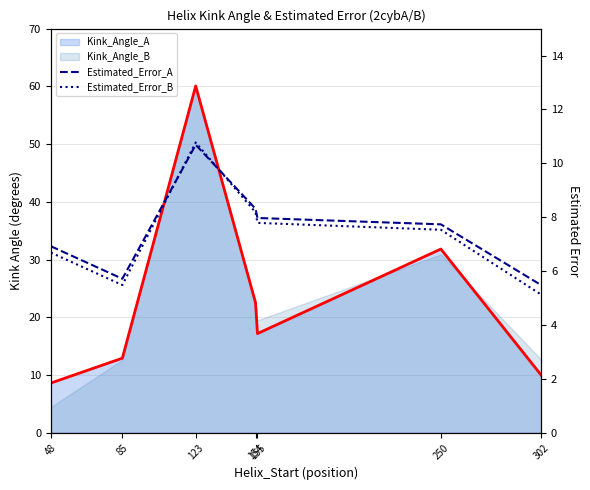

At which label does Estimated_Error_A first exceed 7?

123